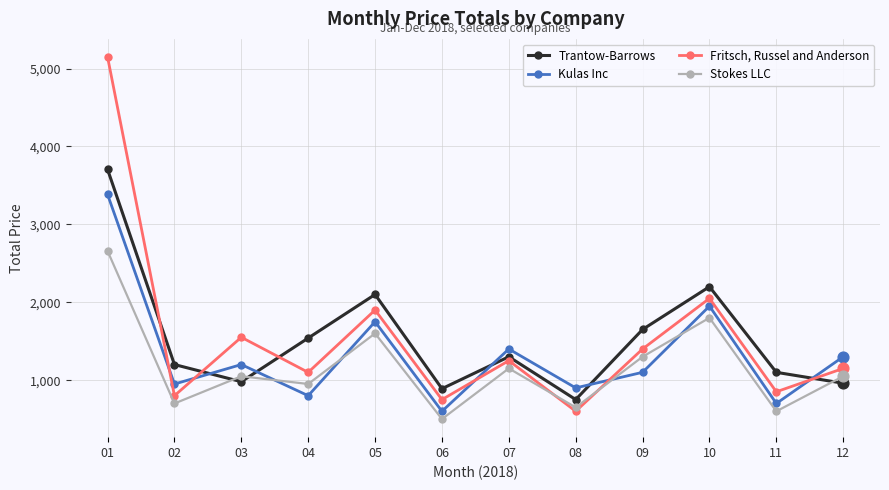

What are all the series names shown in the legend?

Trantow-Barrows, Kulas Inc, Fritsch, Russel and Anderson, Stokes LLC